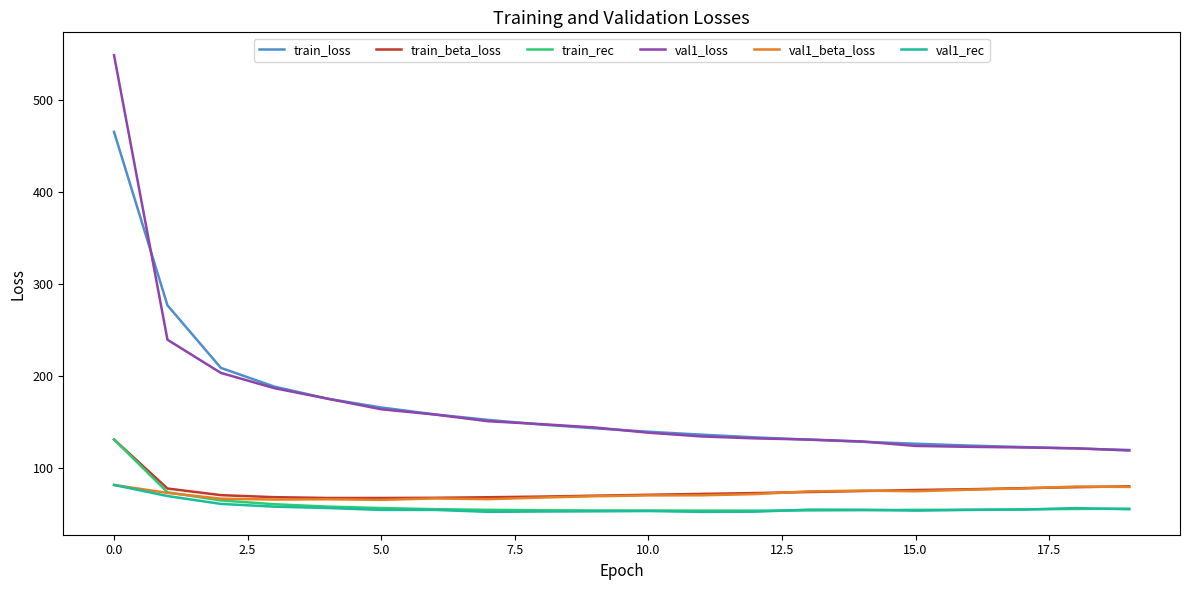

Which series has the widest spread of values?

val1_loss